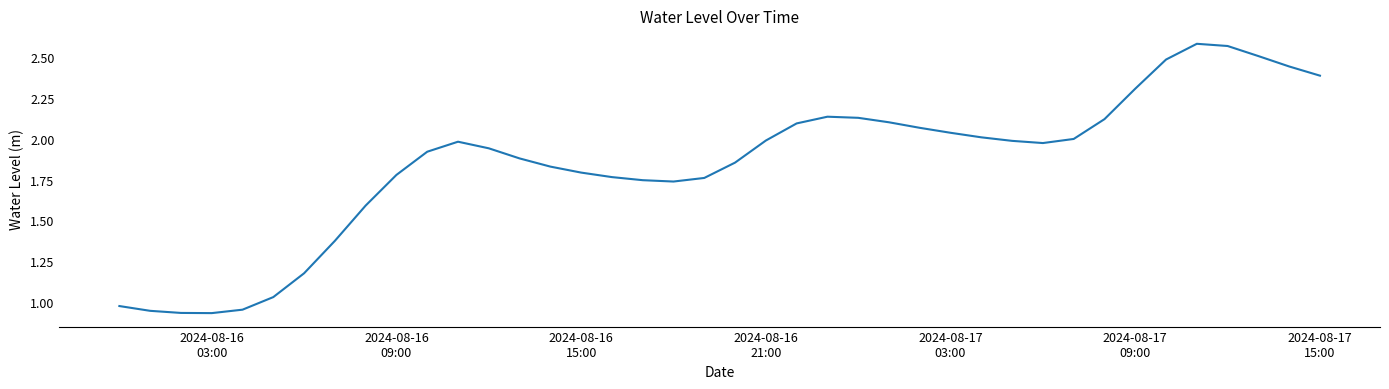

True or false: there are more than 2 points higher than both neighbors.

True